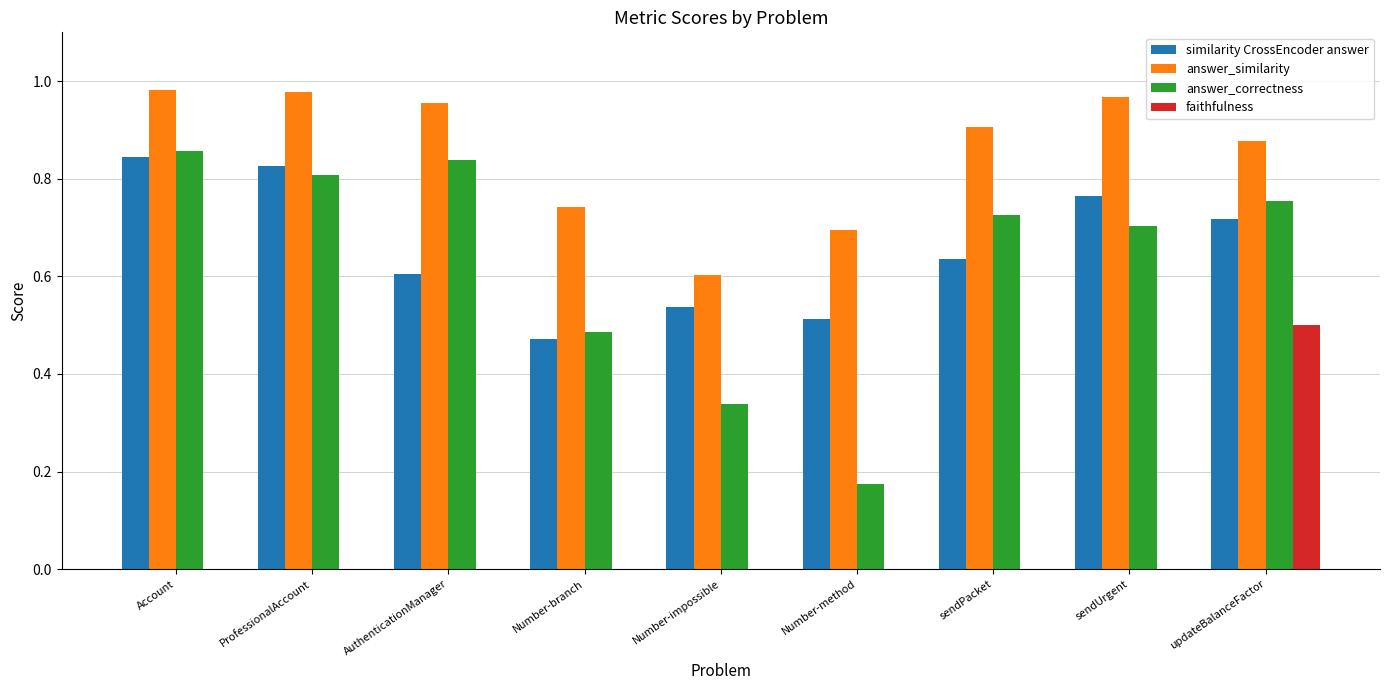

How many groups of bars are there?

9